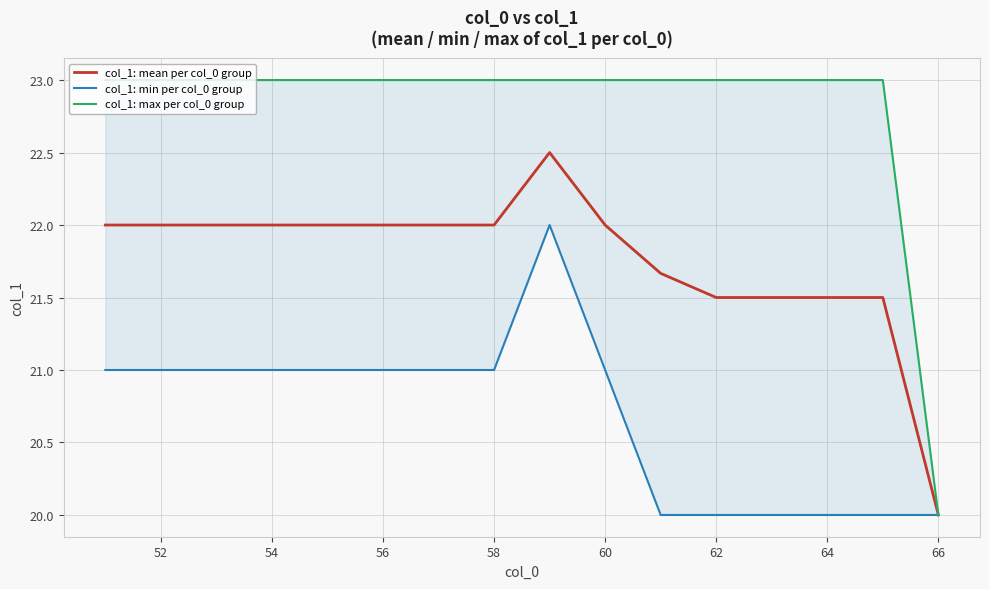

True or false: col_1: min per col_0 group and col_1: mean per col_0 group intersect in this chart.

False